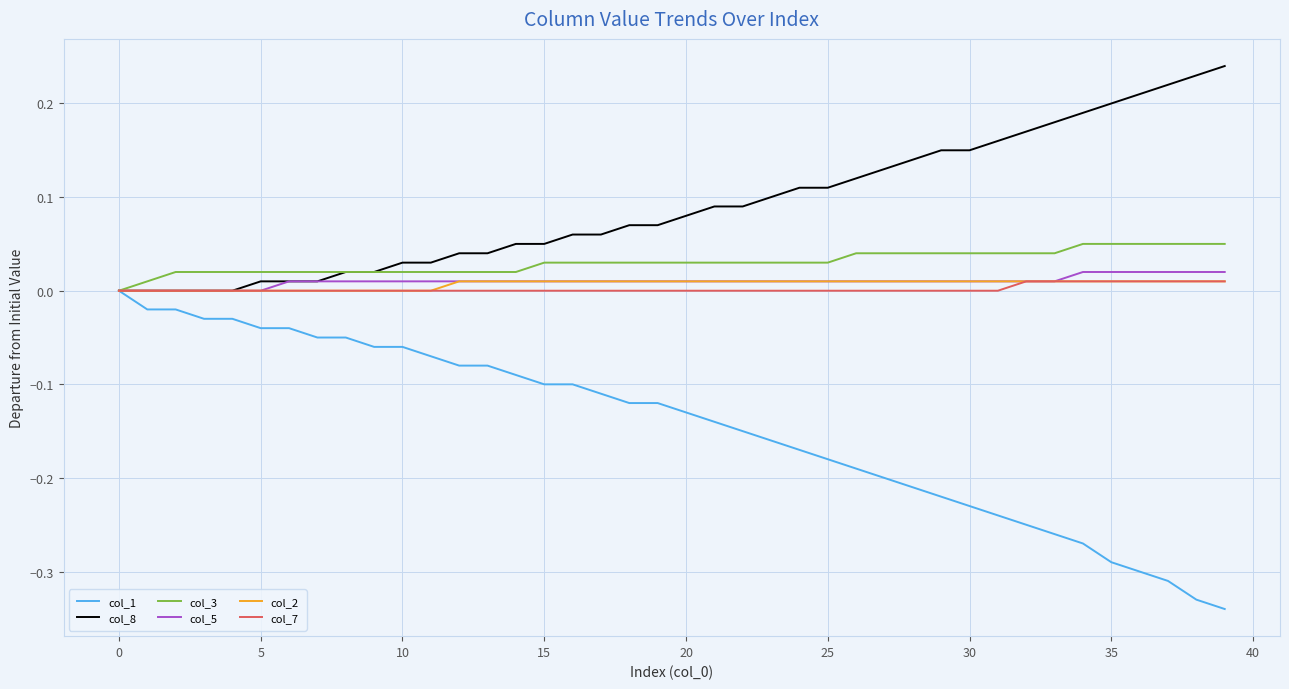

Which series has the largest range (max minus min)?

col_1